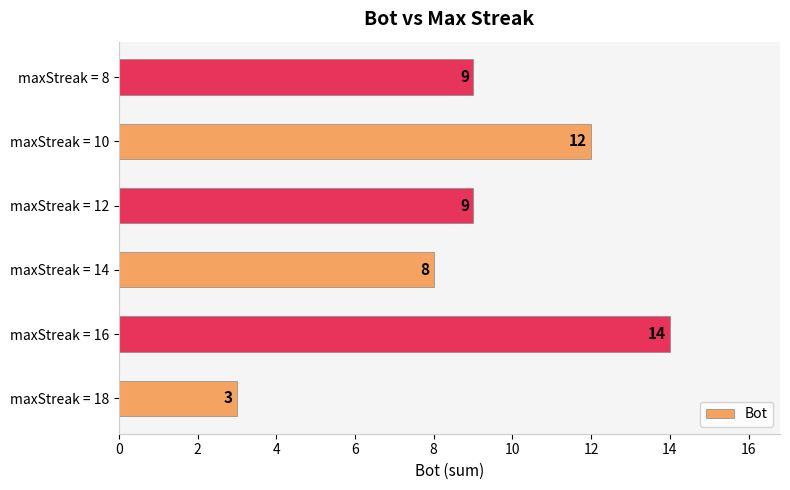

Reading top to bottom, extract all data points from this chart.

maxStreak = 8=9	maxStreak = 10=12	maxStreak = 12=9	maxStreak = 14=8	maxStreak = 16=14	maxStreak = 18=3